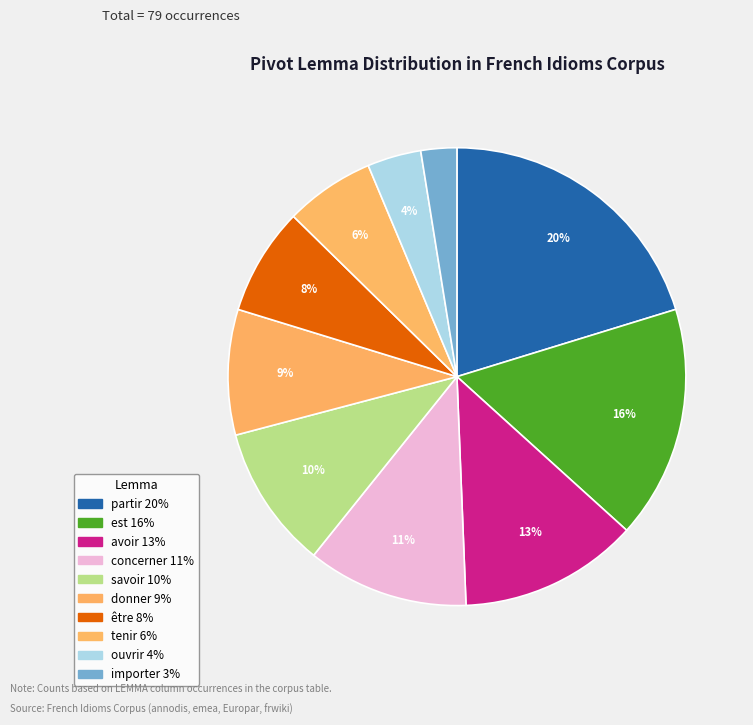

How many segments does this pie chart have?

10